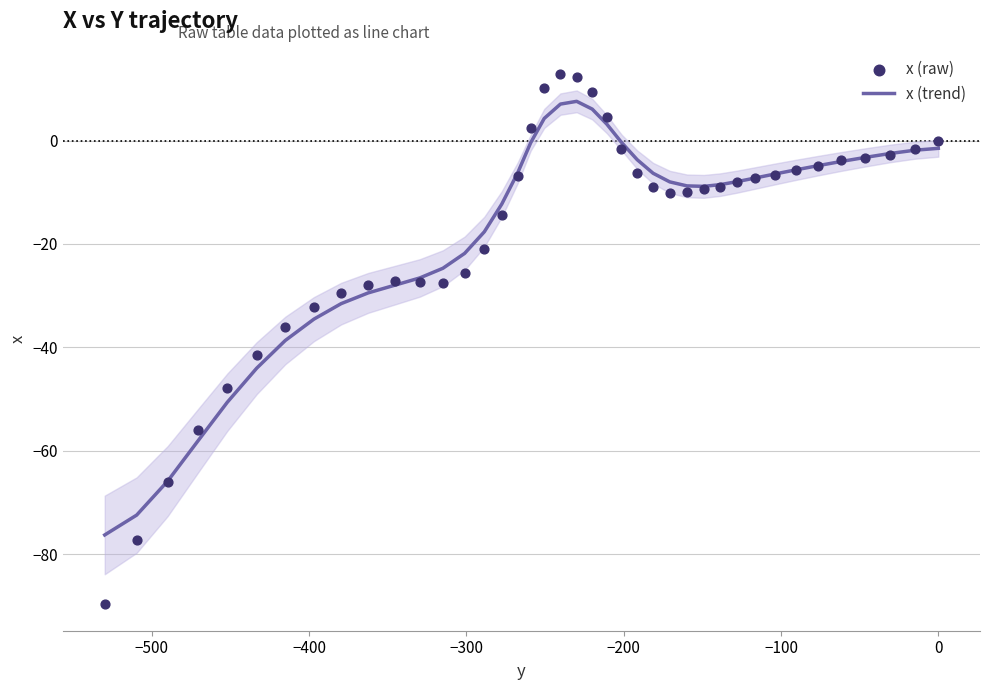

Which series has the largest total across all categories?

x (trend)